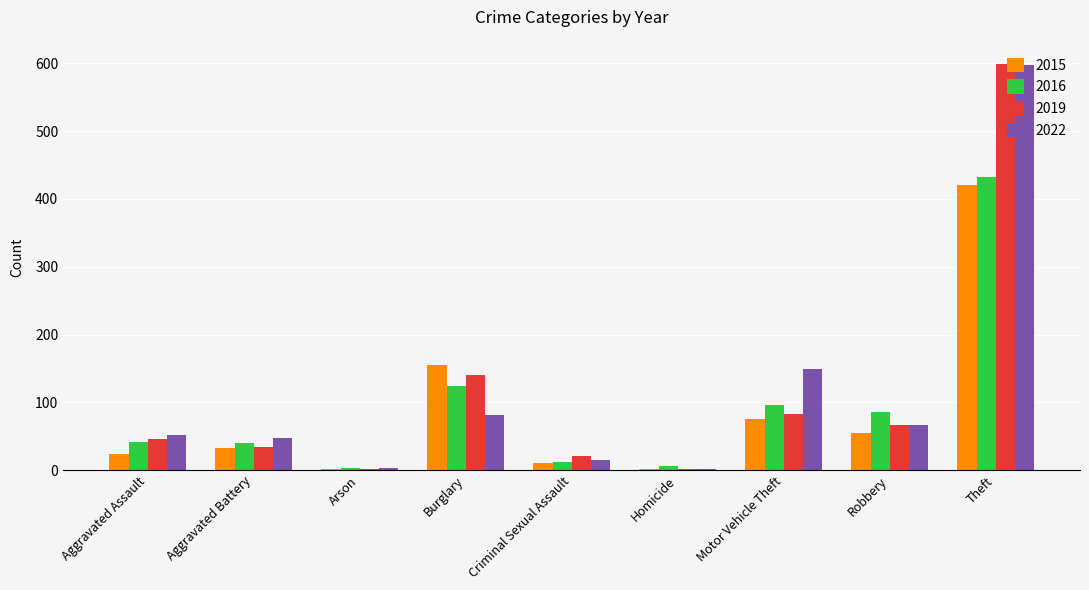

Read the 2016 value at Aggravated Assault.

41